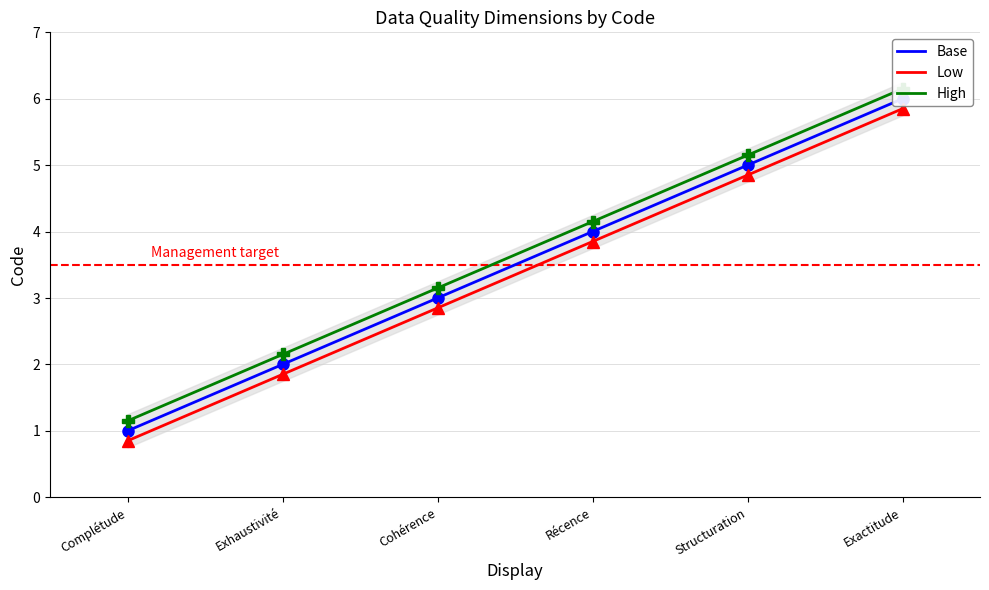

Read the High value at Récence.

4.2